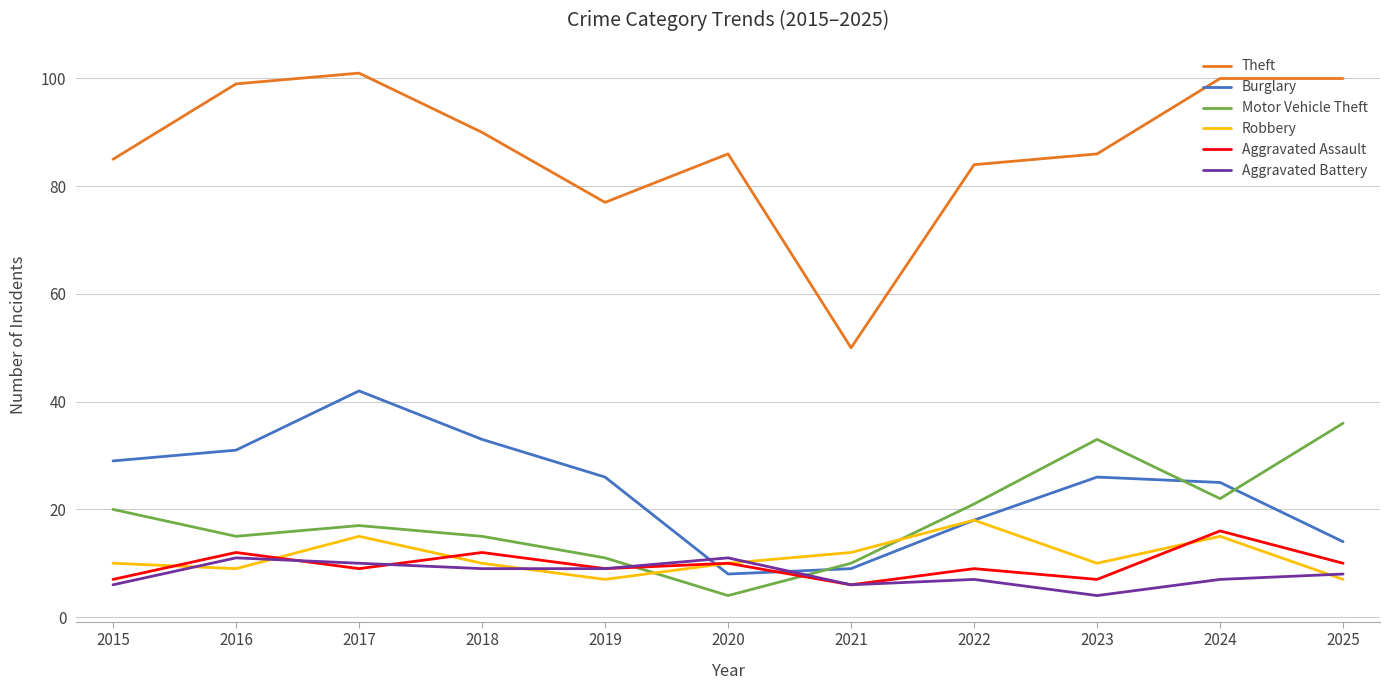

Reading left to right, extract all data points from this chart.

Theft: 2015=85	2016=99	2017=101	2018=90	2019=77	2020=86	2021=50	2022=84	2023=86	2024=100	2025=100
Burglary: 2015=29	2016=31	2017=42	2018=33	2019=26	2020=8	2021=9	2022=18	2023=26	2024=25	2025=14
Motor Vehicle Theft: 2015=20	2016=15	2017=17	2018=15	2019=11	2020=4	2021=10	2022=21	2023=33	2024=22	2025=36
Robbery: 2015=10	2016=9	2017=15	2018=10	2019=7	2020=10	2021=12	2022=18	2023=10	2024=15	2025=7
Aggravated Assault: 2015=7	2016=12	2017=9	2018=12	2019=9	2020=10	2021=6	2022=9	2023=7	2024=16	2025=10
Aggravated Battery: 2015=6	2016=11	2017=10	2018=9	2019=9	2020=11	2021=6	2022=7	2023=4	2024=7	2025=8